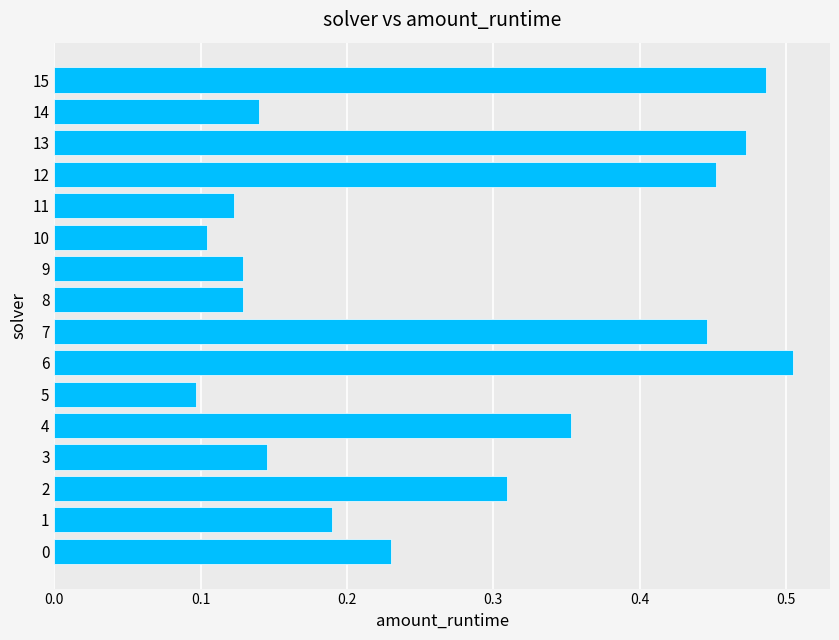

What is the change in value from 3 to 4?

+0.2